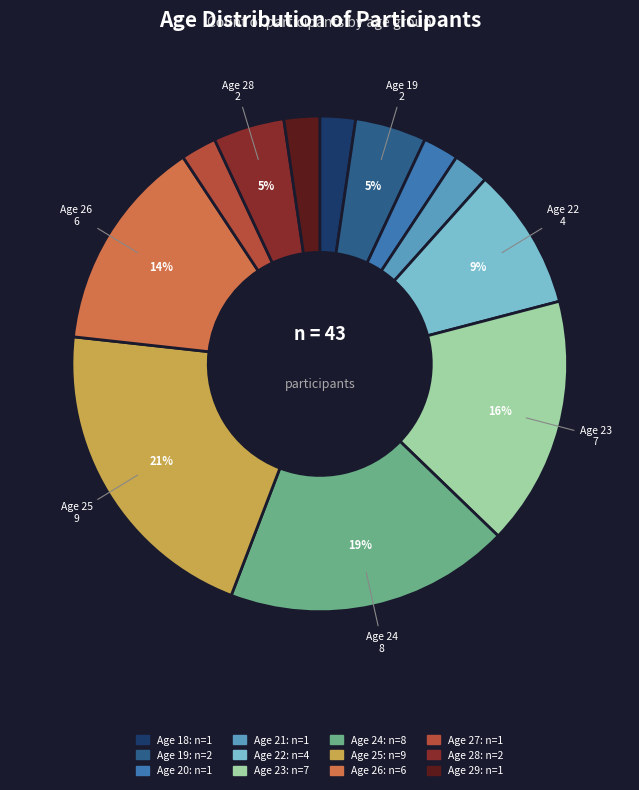

Does any single category account for the majority?

No